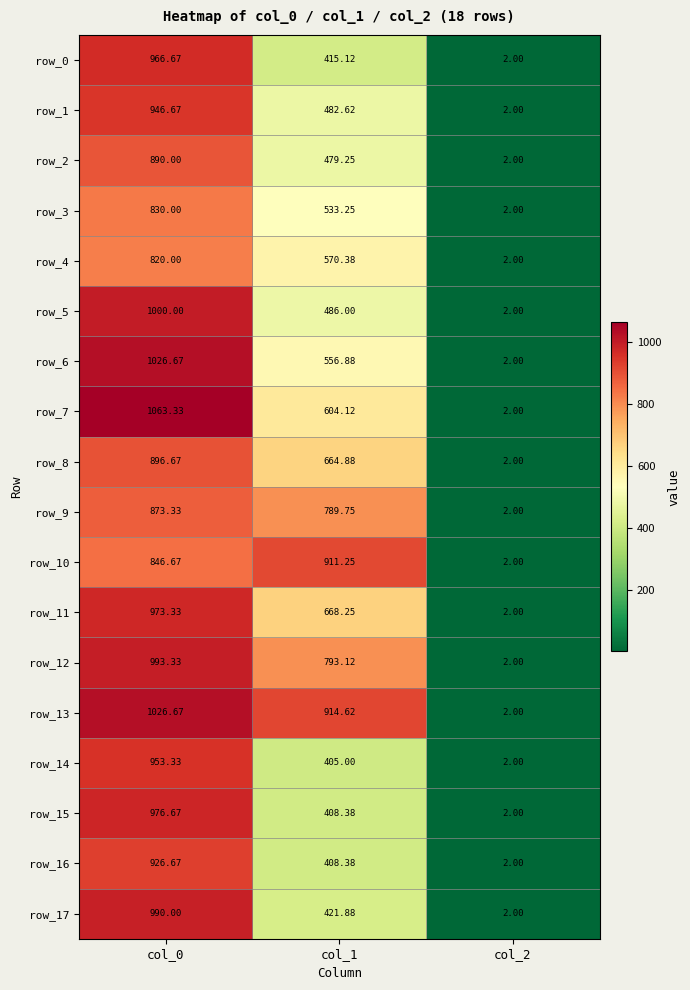

At how many categories does at least one series exceed 353?

2